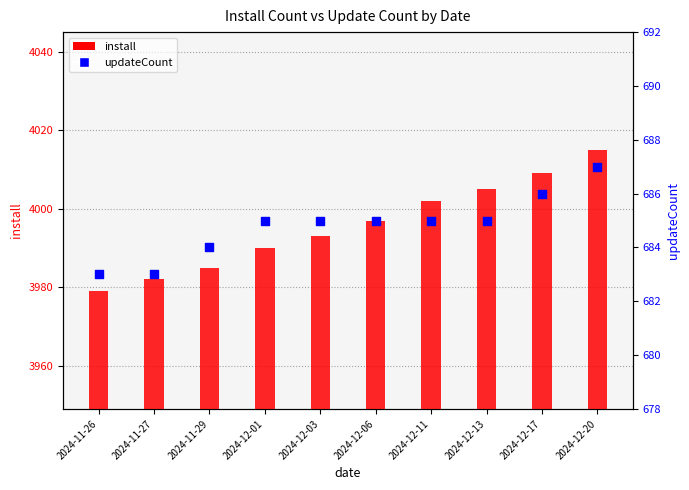

Which series reaches the minimum Y coordinate?

updateCount